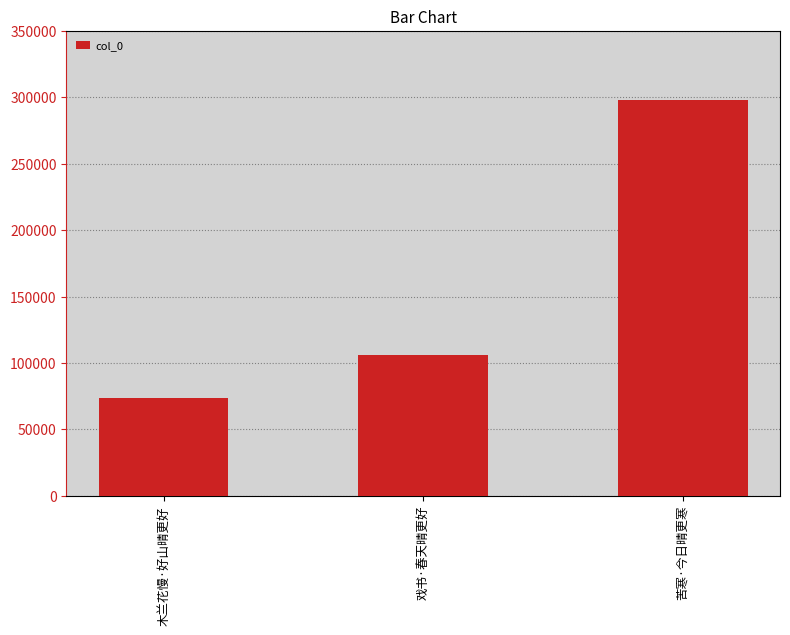

Reading left to right, what are all the values shown in this chart?

73723	106202	298149